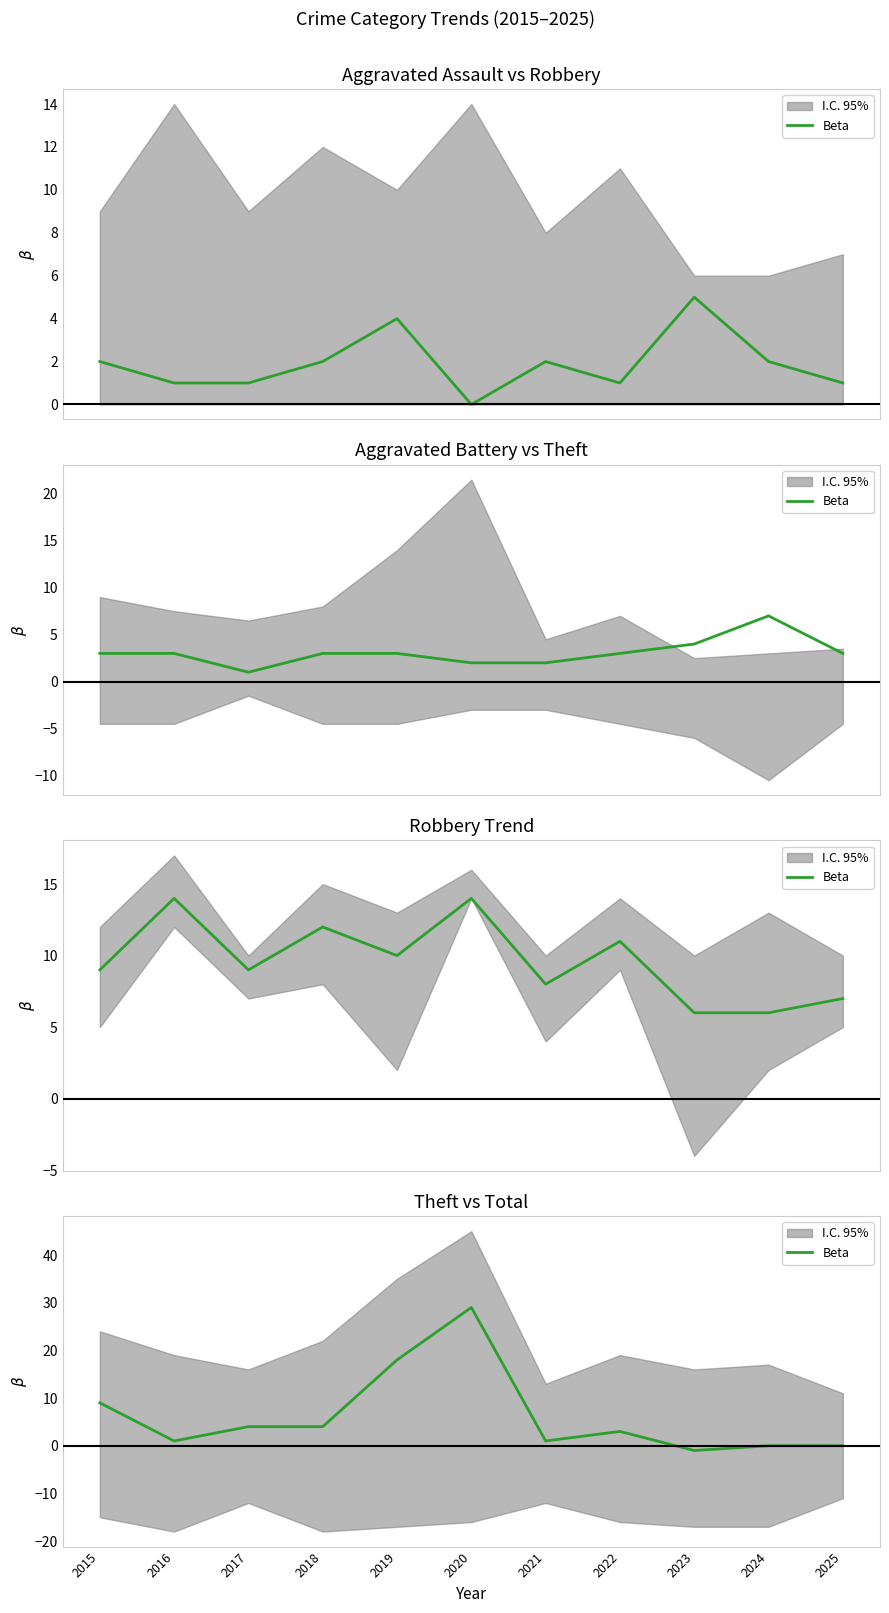

How many data points does each series have?

11